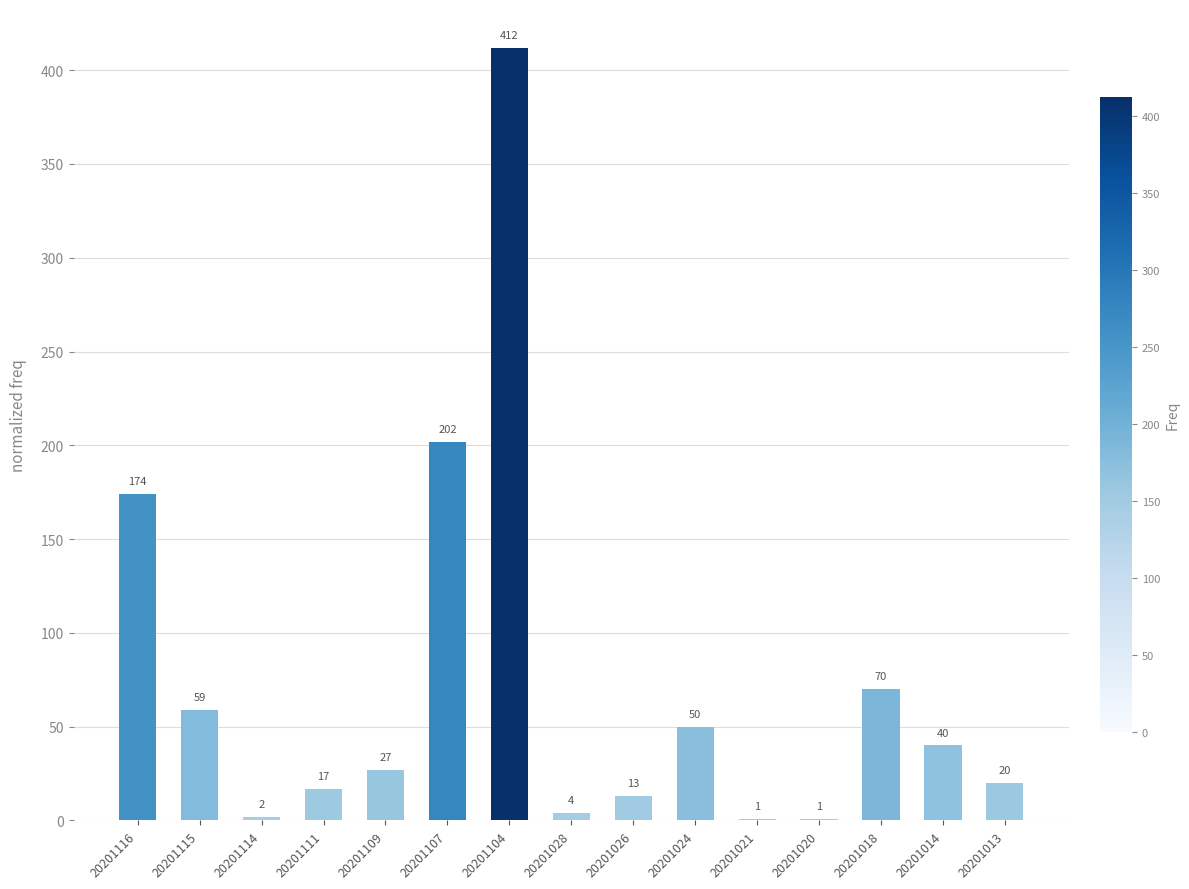

Reading left to right, what are all the values shown in this chart?

174	59	2	17	27	202	412	4	13	50	1	1	70	40	20